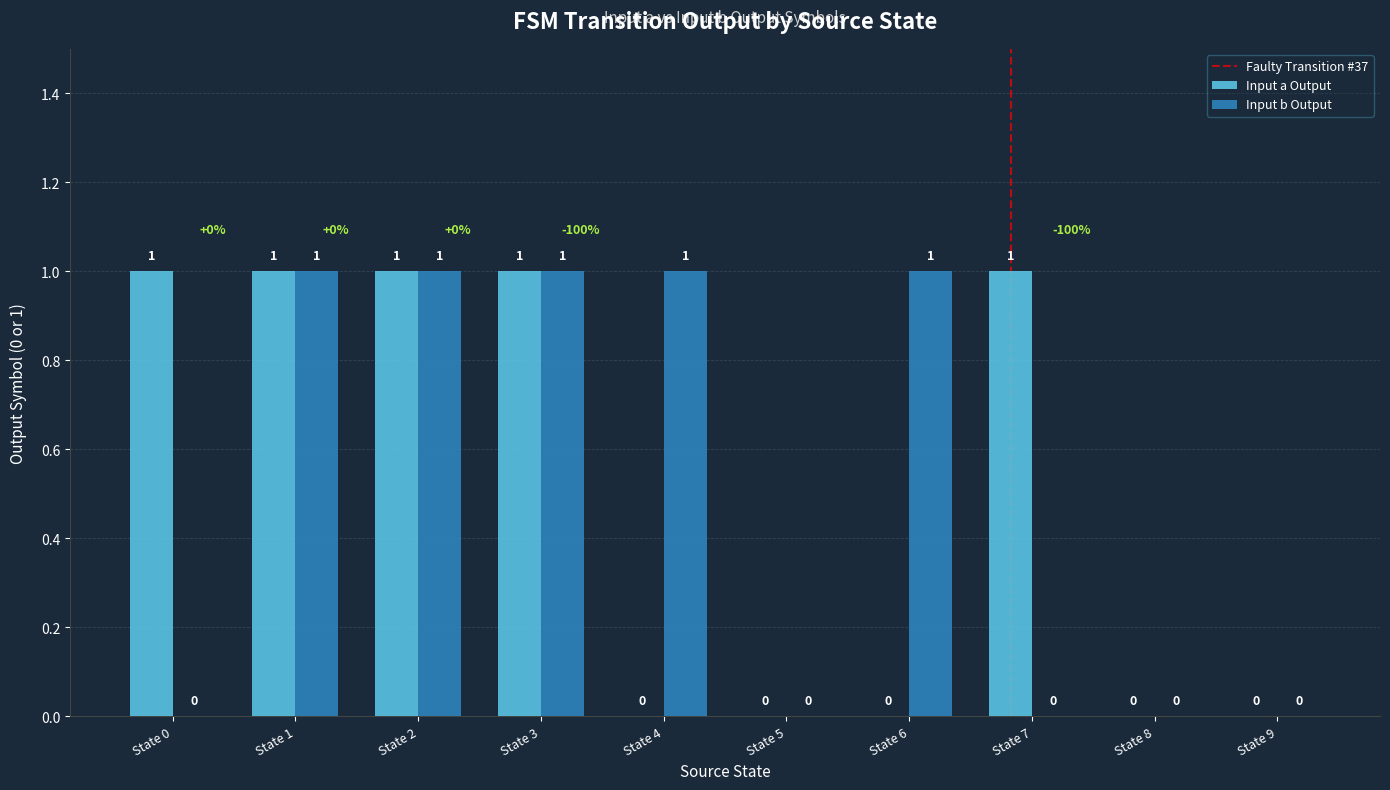

True or false: Input a Output has a value of 2 at State 2.

False